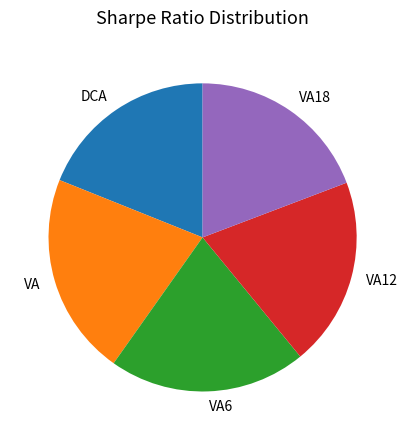

How many slices are in this pie chart?

5